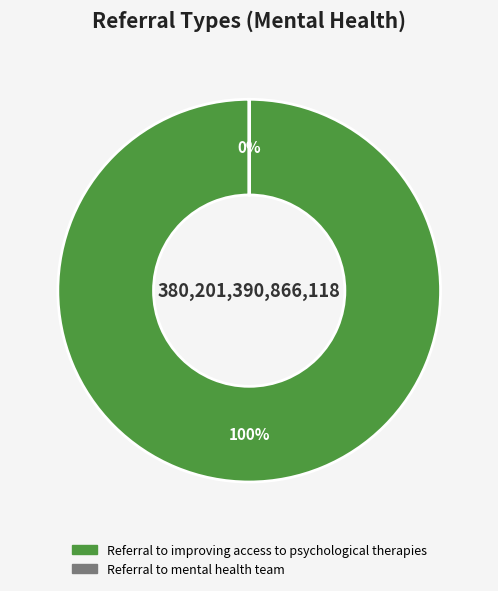

Which slice is the smallest?

Referral to mental health team